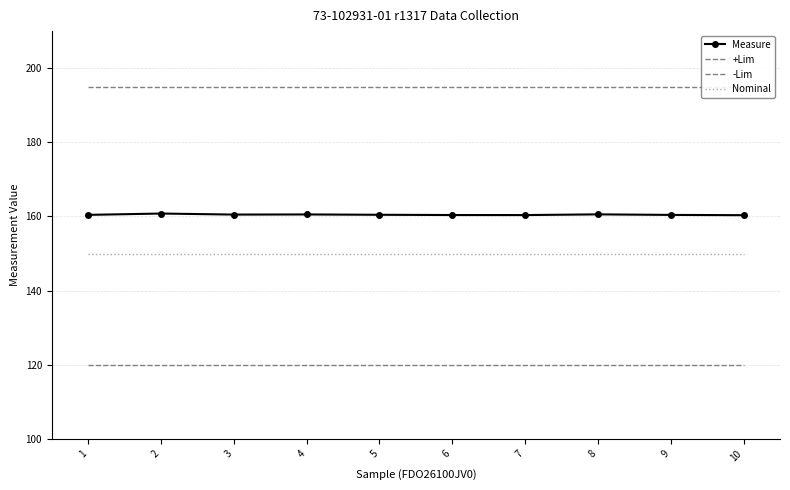

Count the number of categories in the chart.

10